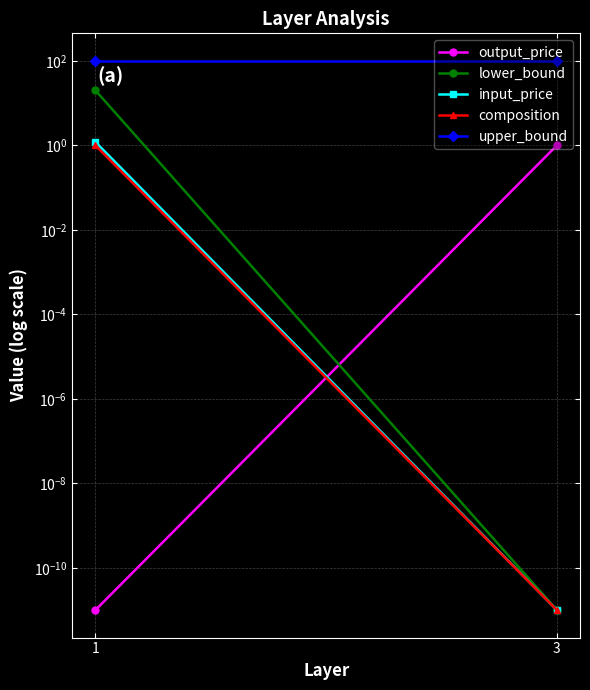

At how many categories does at least one series exceed 4?

2